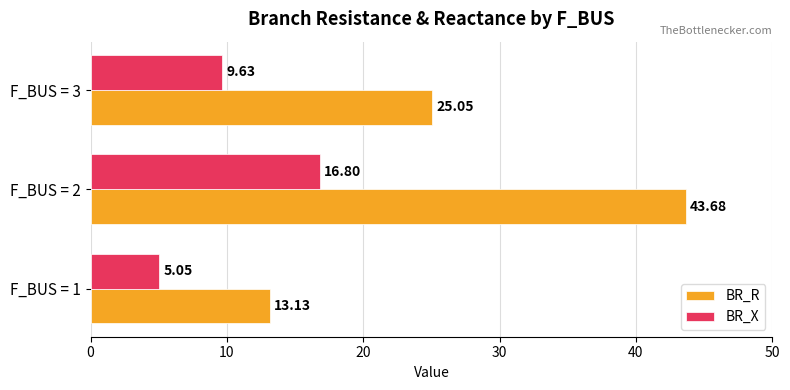

At which label is BR_X closest to 10?

F_BUS = 3